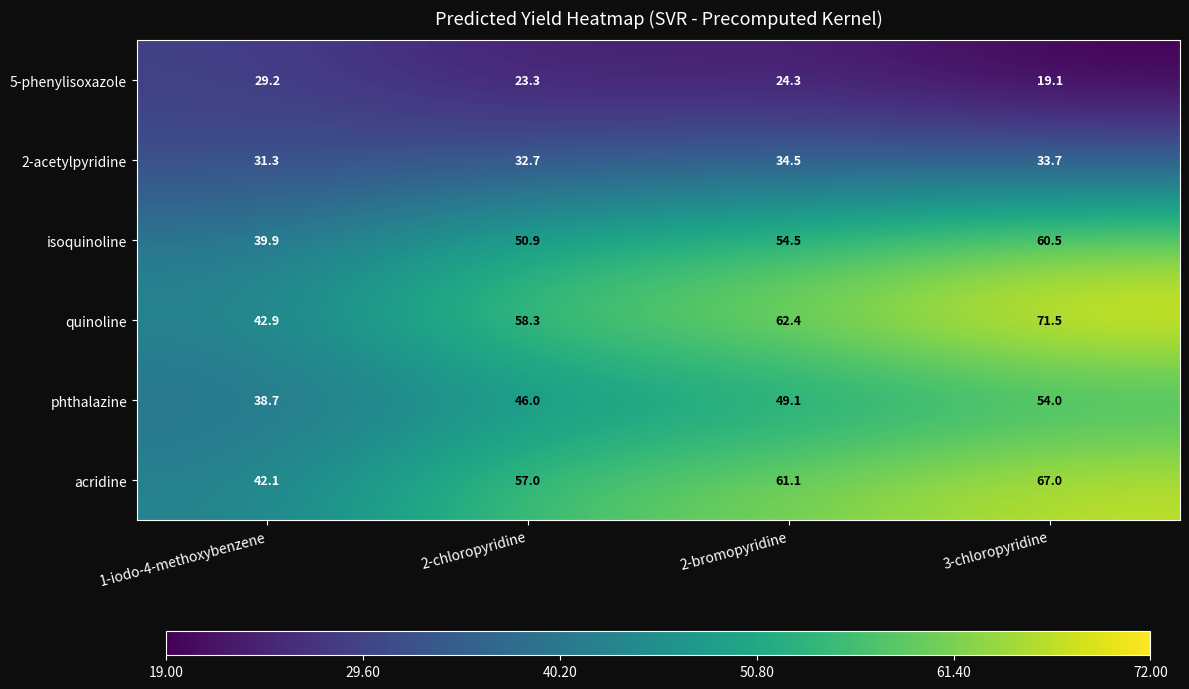

At which category is the sum across all series the highest?

3-chloropyridine